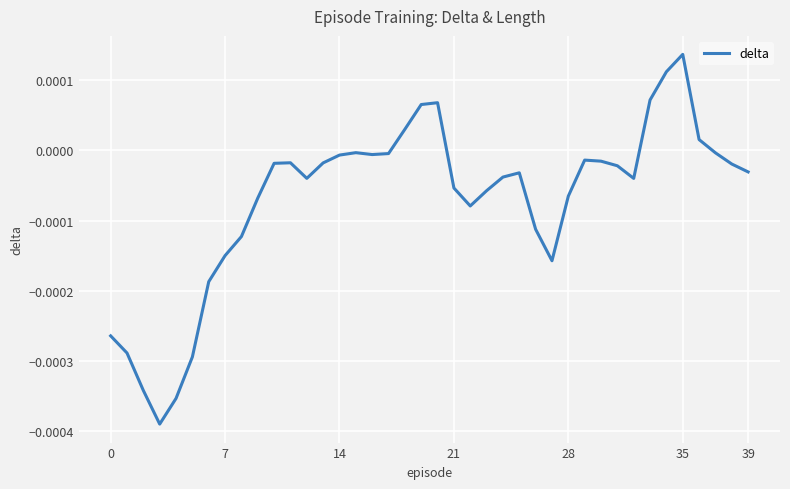

Is this an area chart (filled region under the line)?

No